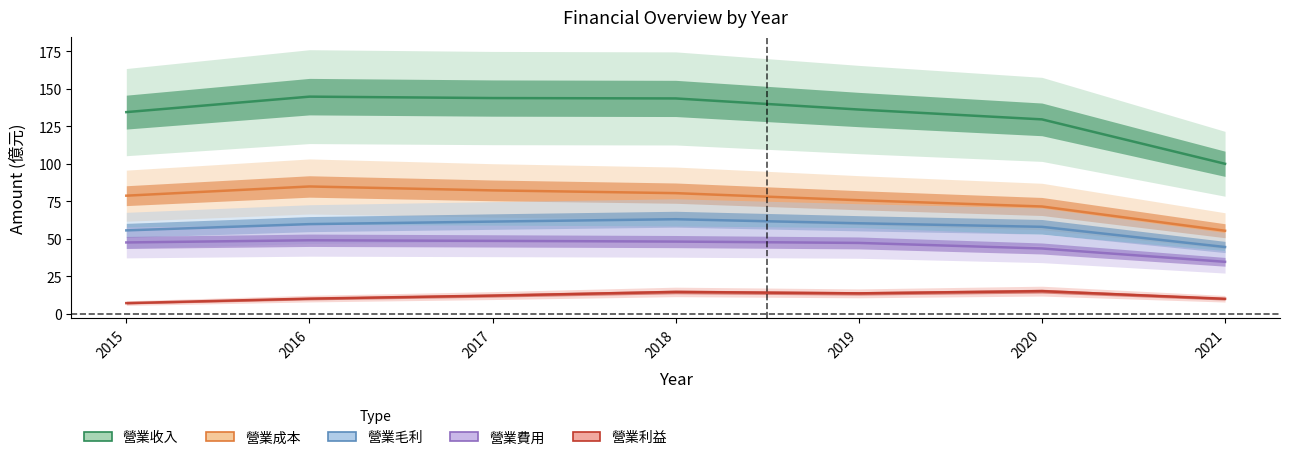

What are all the series names shown in the legend?

營業收入, 營業成本, 營業毛利, 營業費用, 營業利益